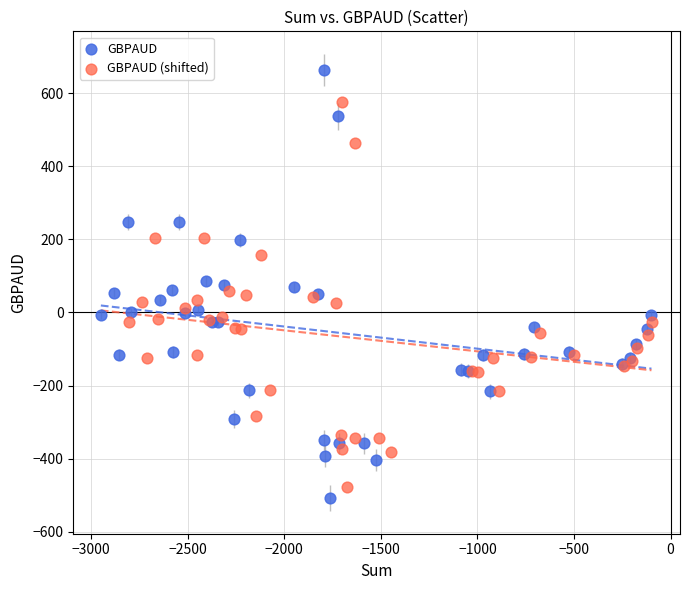

Which series reaches the minimum Y coordinate?

GBPAUD